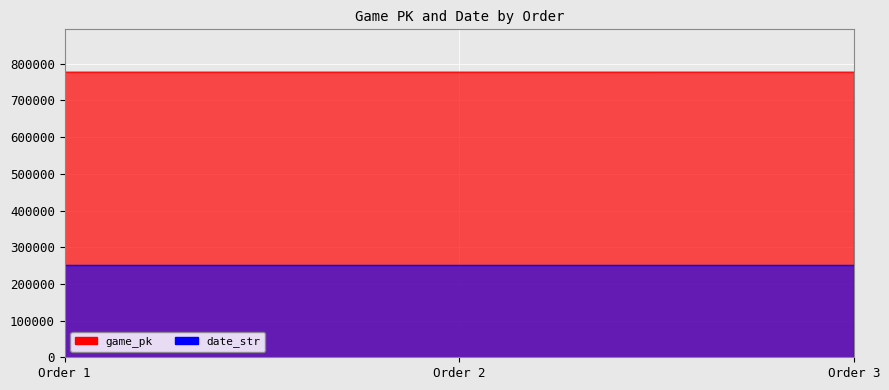

What is the difference between the maximum and minimum values in the date_str series?

2